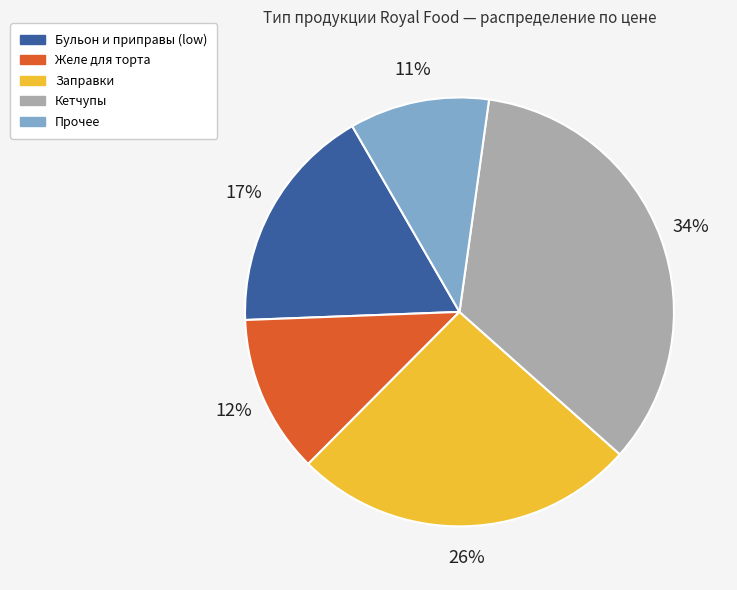

How many segments does this pie chart have?

5